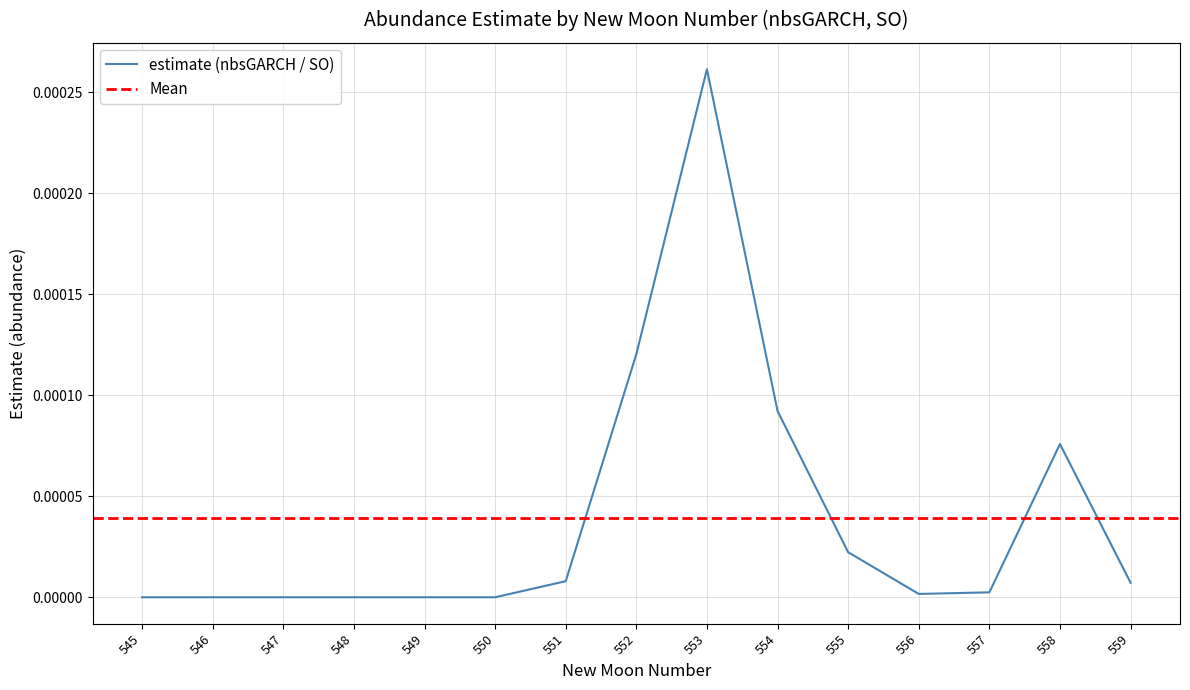

Is it true that the value at 551 is 0.0?

True